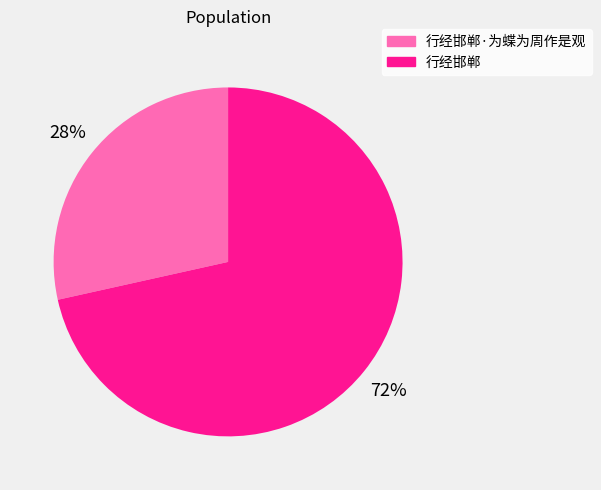

Rank the categories by value from lowest to highest.

行经邯郸·为蝶为周作是观, 行经邯郸